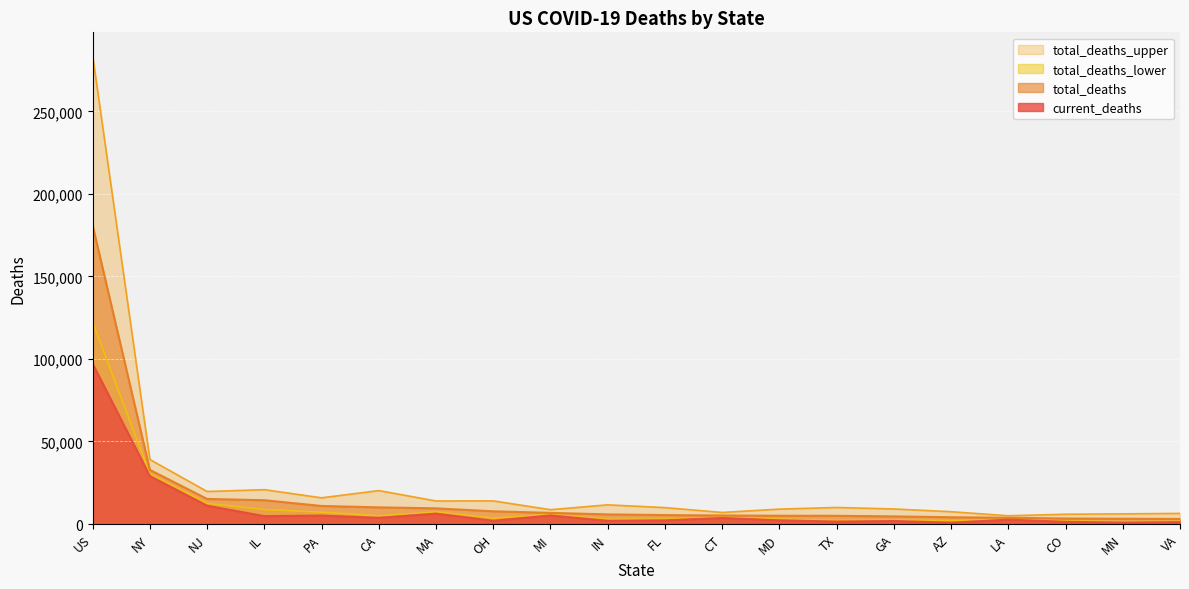

At which label is total_deaths closest to 91975?

NY